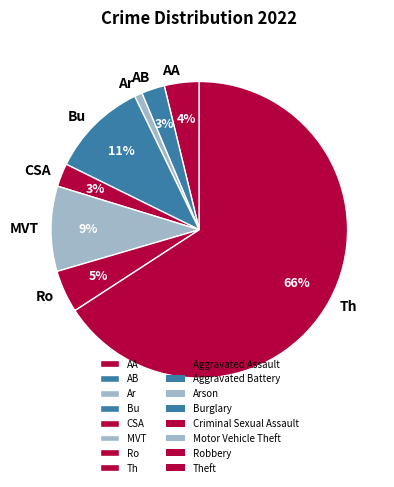

Which slice represents more than half of the pie?

Th